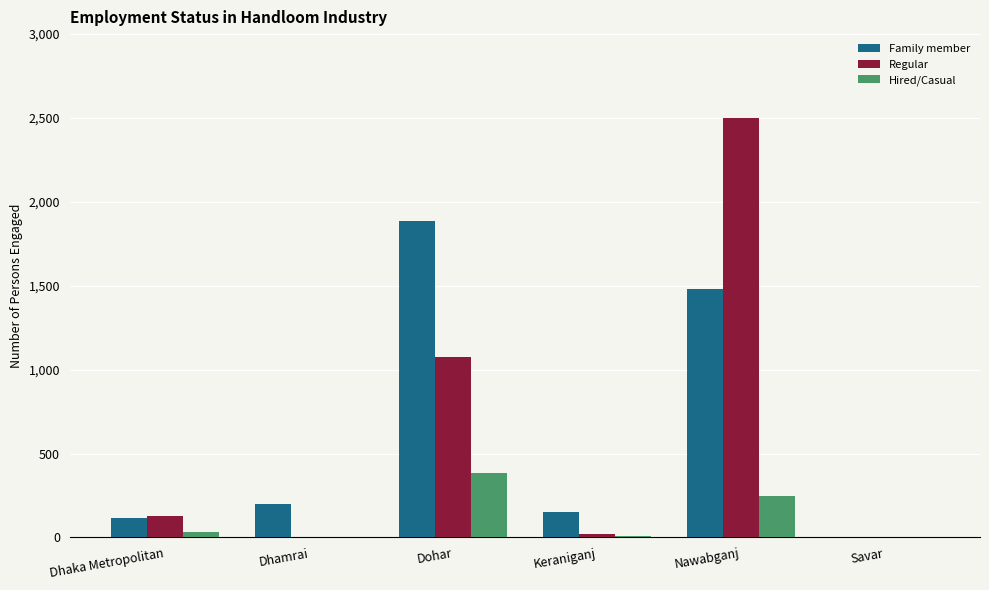

Which series changed the most between Dhamrai and Dohar?

Family member